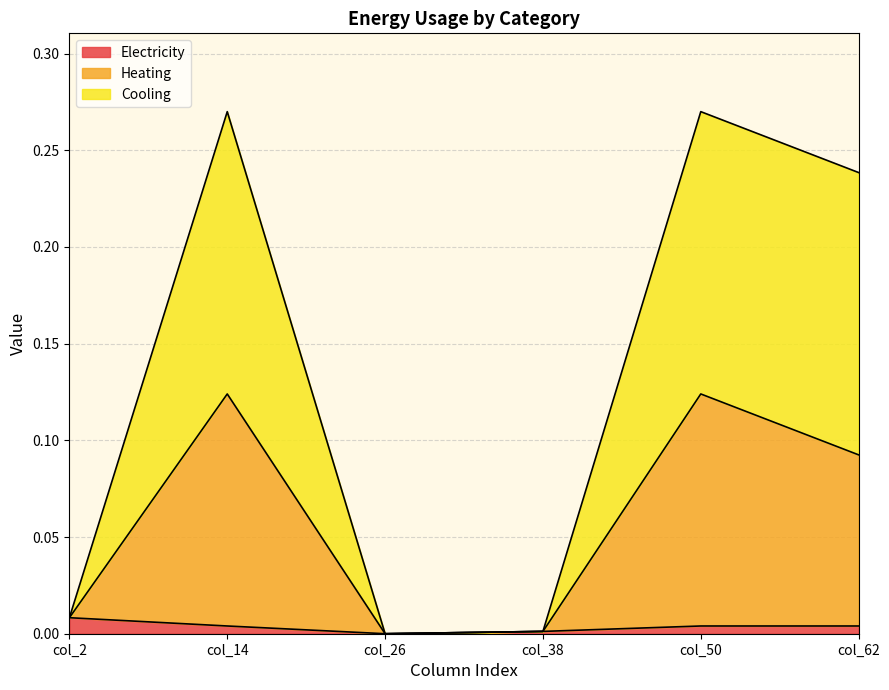

Reading right to left, what are all the values shown in this chart?

Electricity: col_62=0.0	col_50=0.0	col_38=0.0	col_26=0.0	col_14=0.0	col_2=0.0
Heating: col_62=0.1	col_50=0.1	col_38=0.0	col_26=0.0	col_14=0.1	col_2=0.0
Cooling: col_62=0.2	col_50=0.3	col_38=0.0	col_26=0.0	col_14=0.3	col_2=0.0